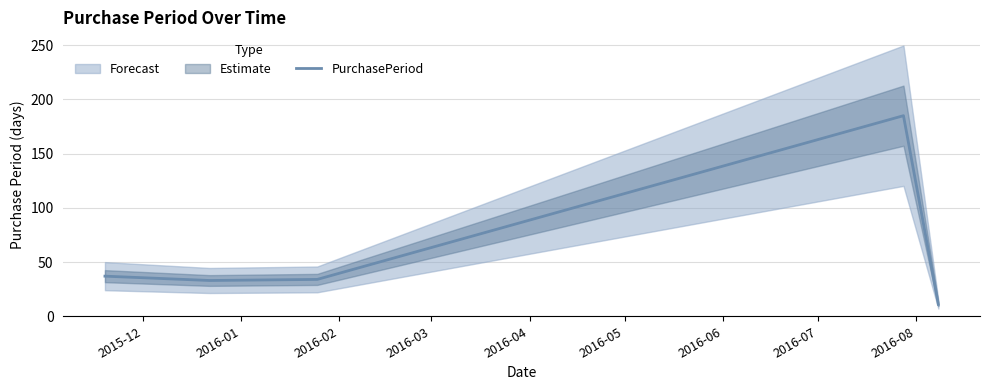

What is the lowest value of the PurchasePeriod series?

11